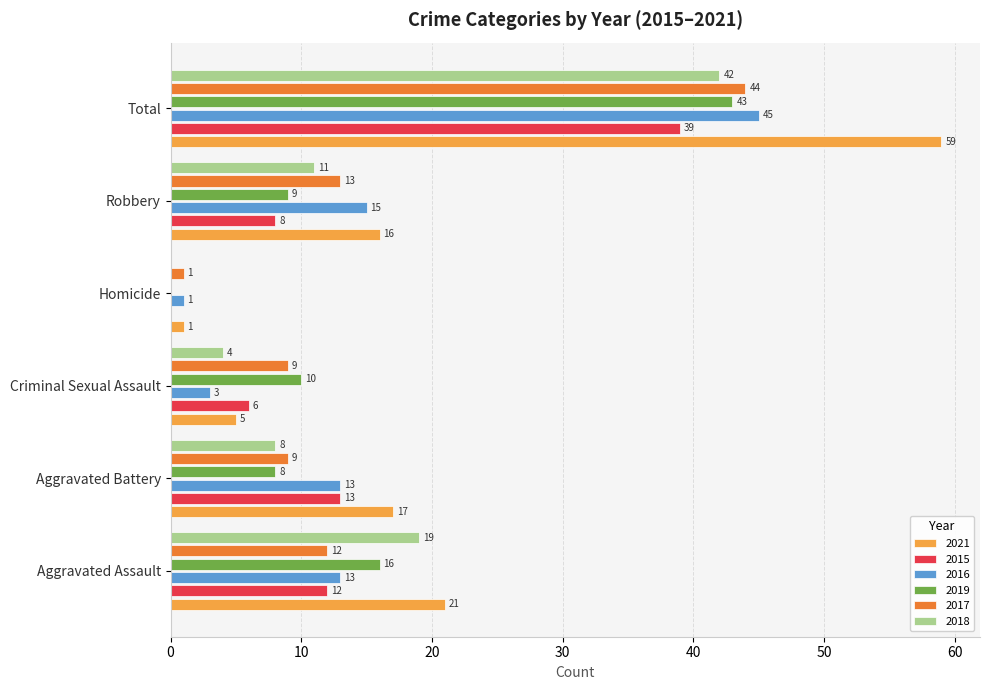

Is it true that 2017 equals 1 at Homicide?

True